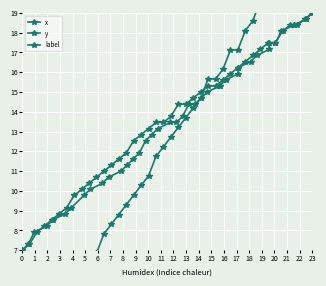

Is this an area chart (filled region under the line)?

No